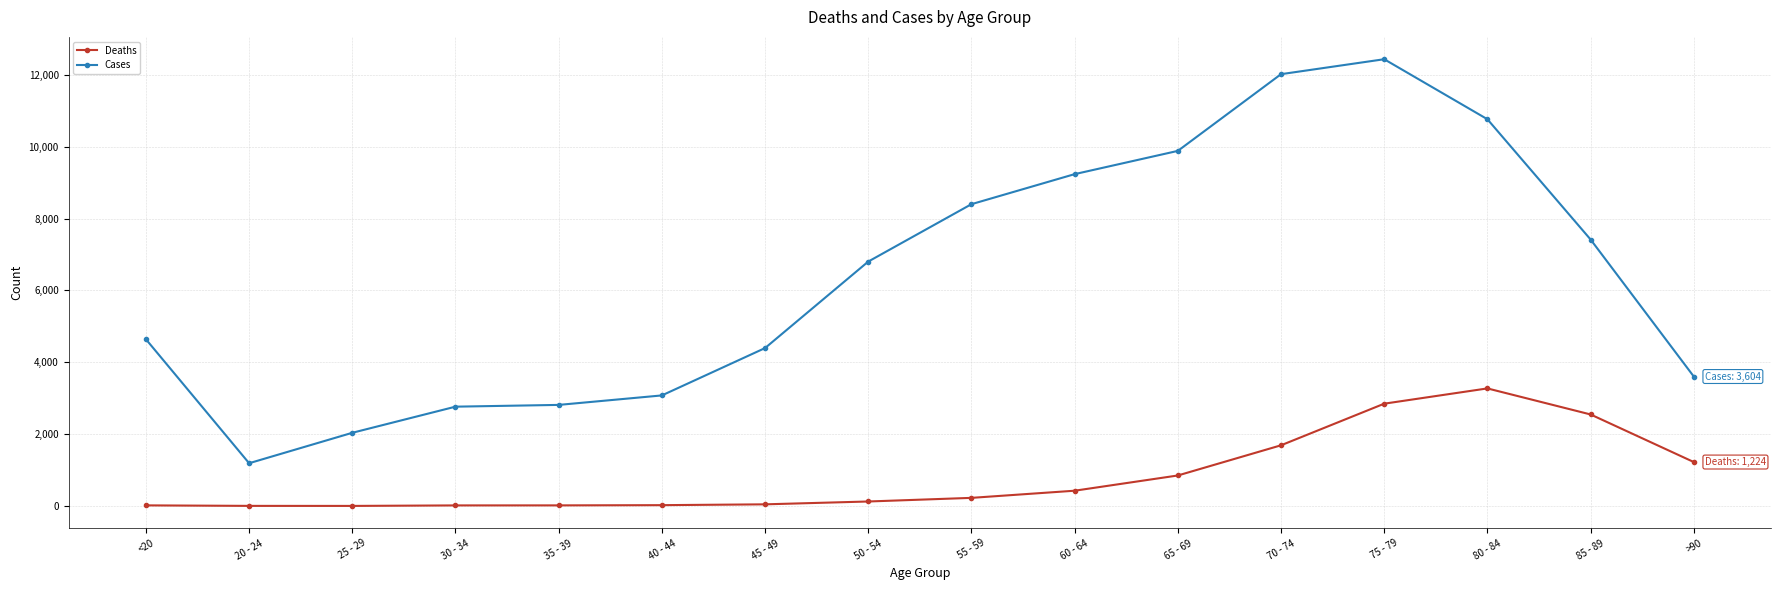

Is the value of Deaths at 30 - 34 greater than the value of Cases at 85 - 89?

No